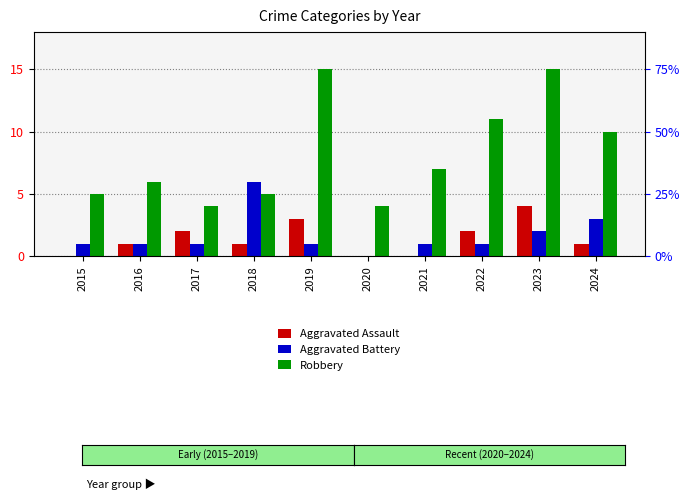

Does the chart contain stacked bars?

No